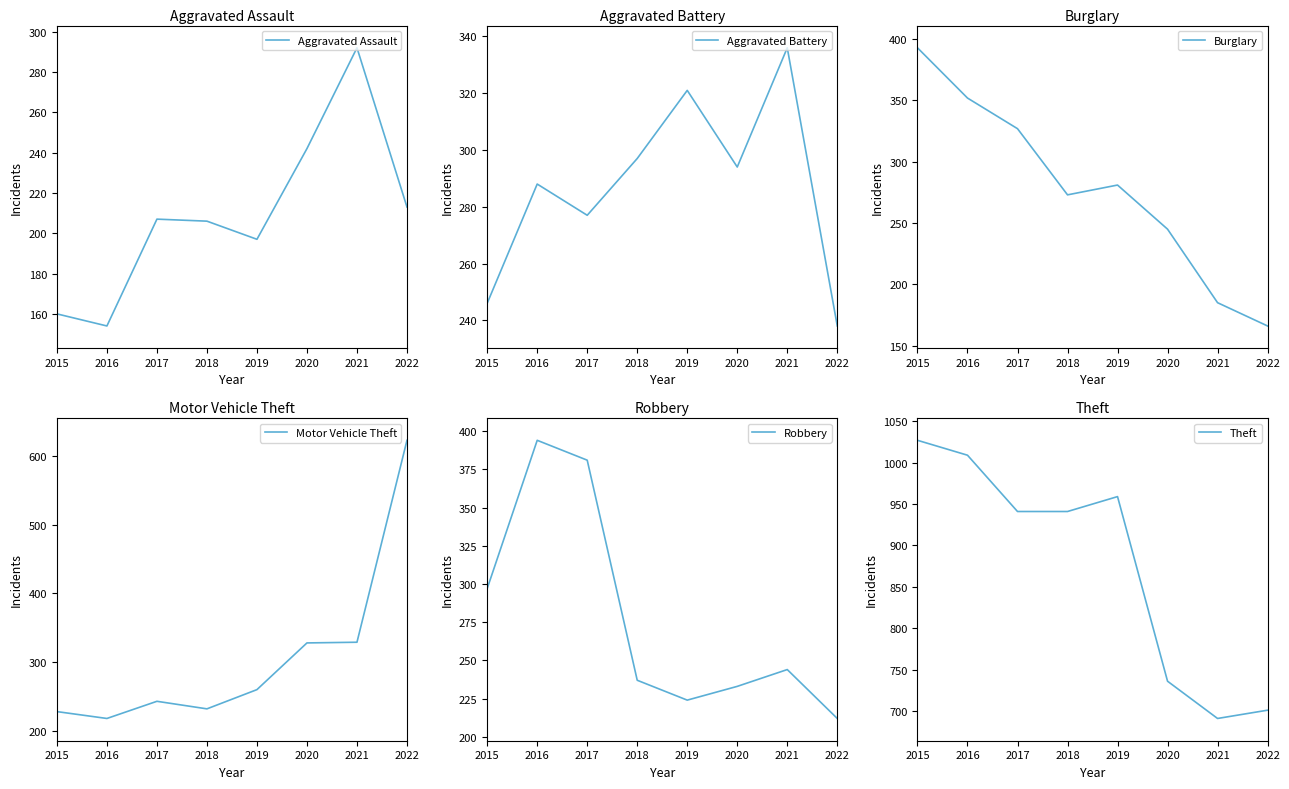

Is this an area chart (filled region under the line)?

No